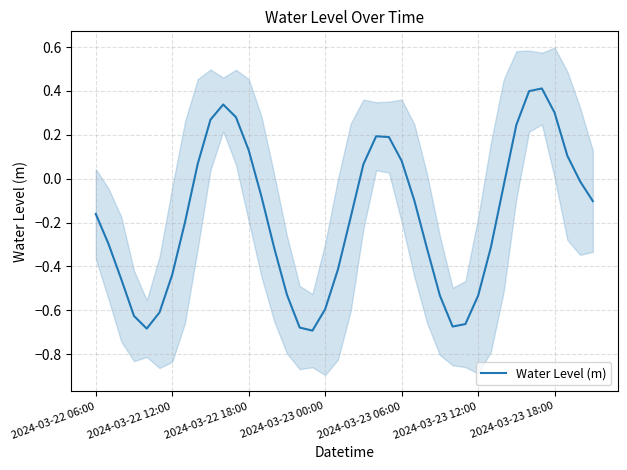

What is the maximum value for Water Level (m)?

0.4